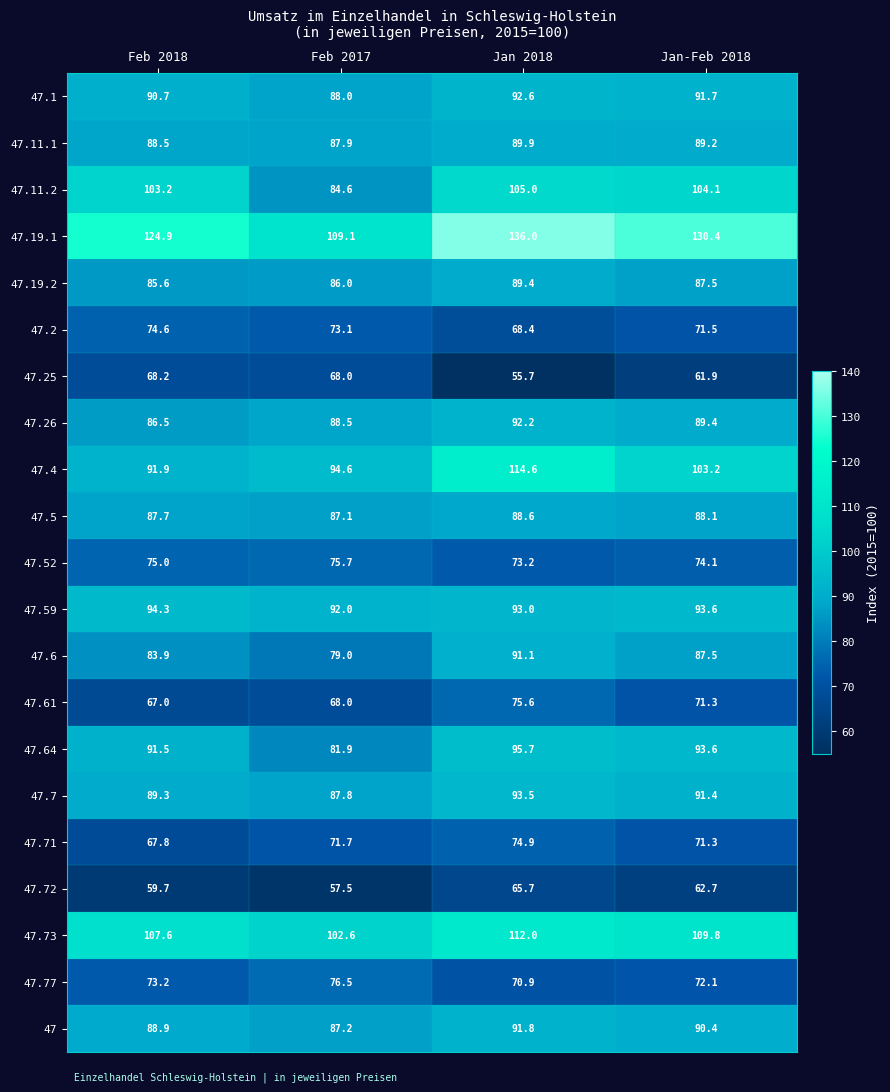

At which category is the sum across all series the highest?

Jan 2018